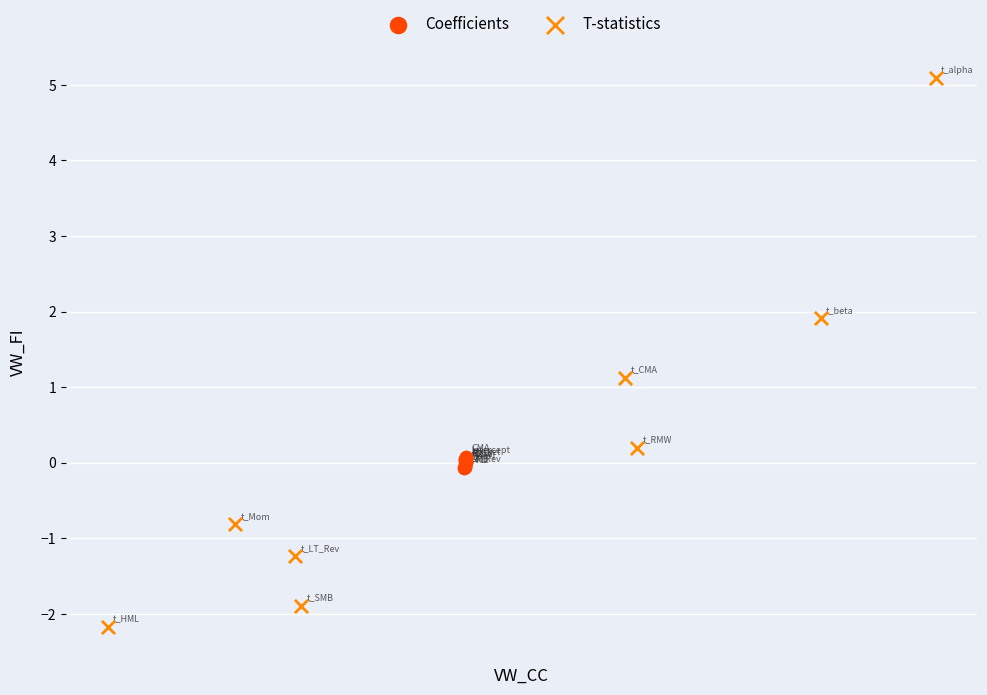

What are all the series names shown in the legend?

Coefficients, T-statistics